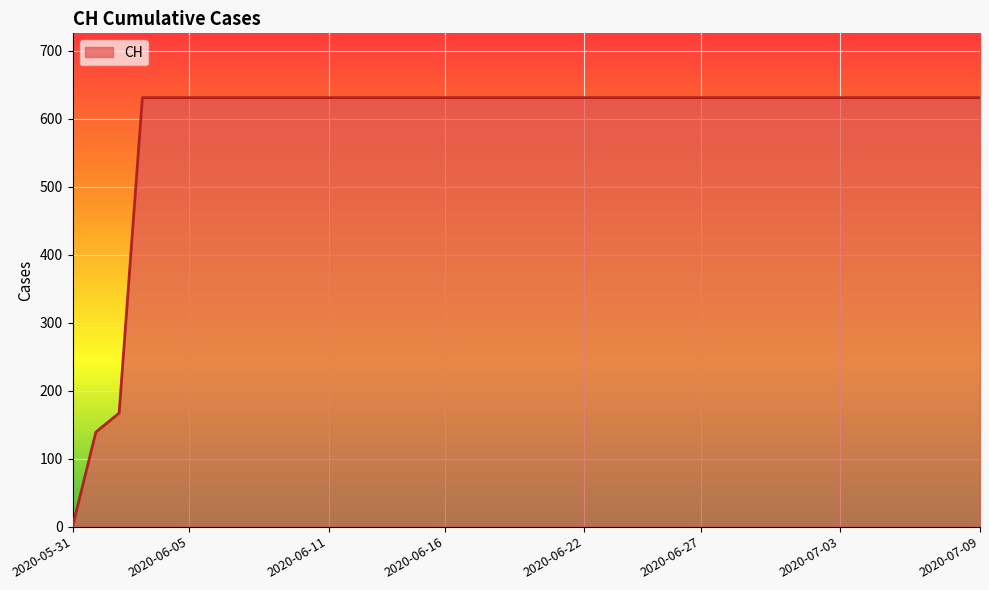

What is the greatest value displayed?

631